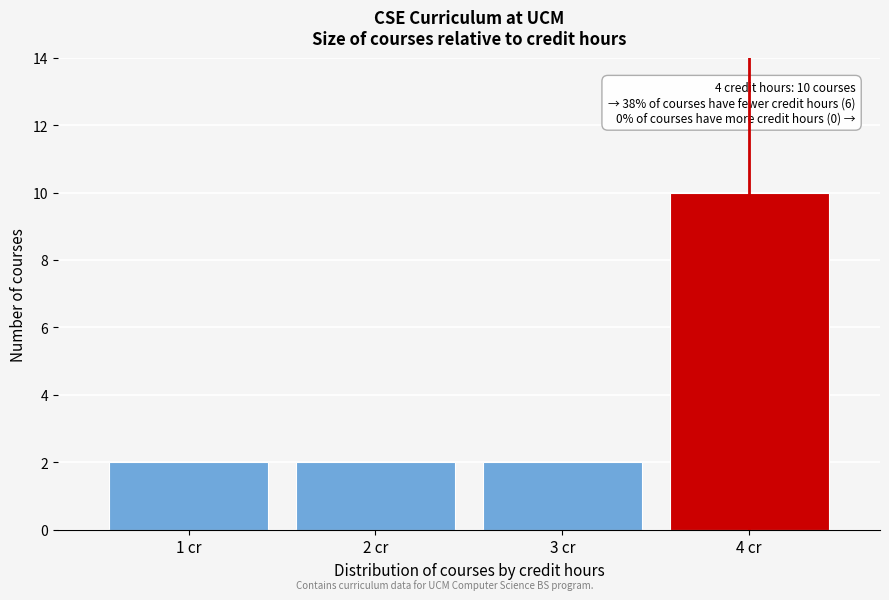

Which range on the x-axis has the tallest bar?

3.5 to 4.5